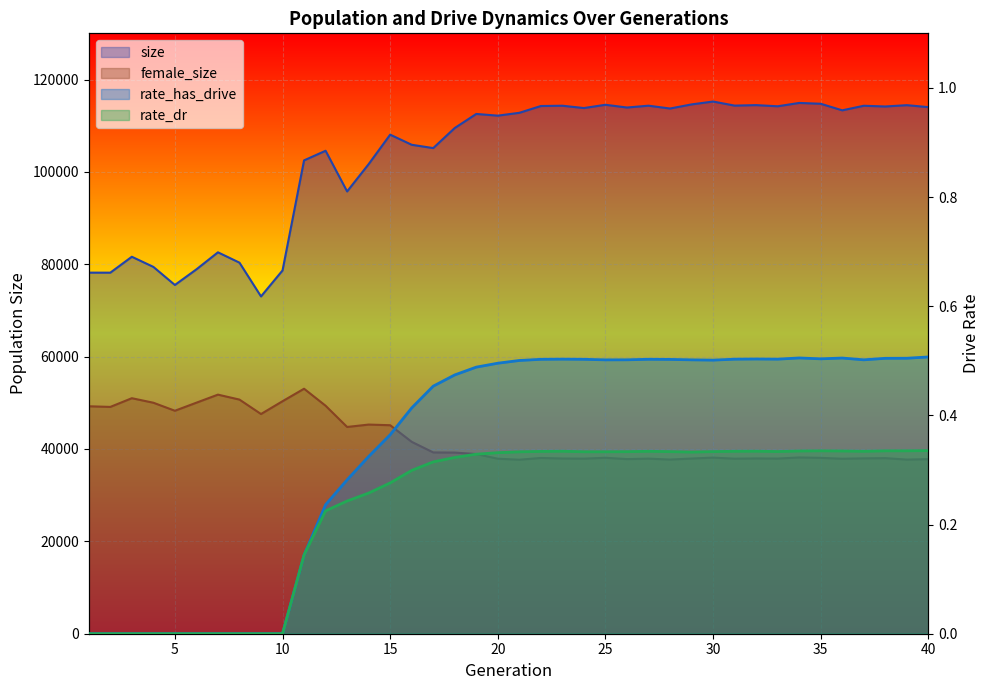

What is the difference between the maximum and minimum values in the rate_dr series?

0.3